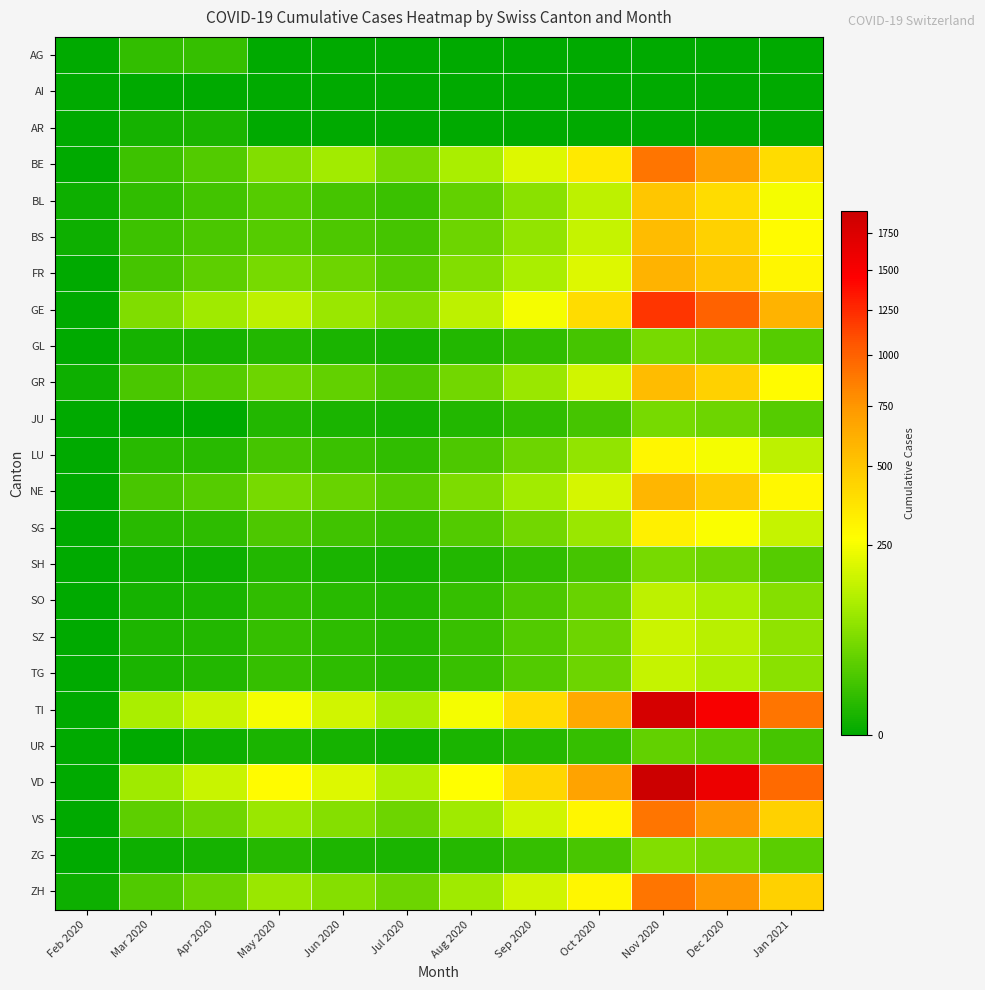

Which label corresponds to the smallest value in the chart?

Feb 2020